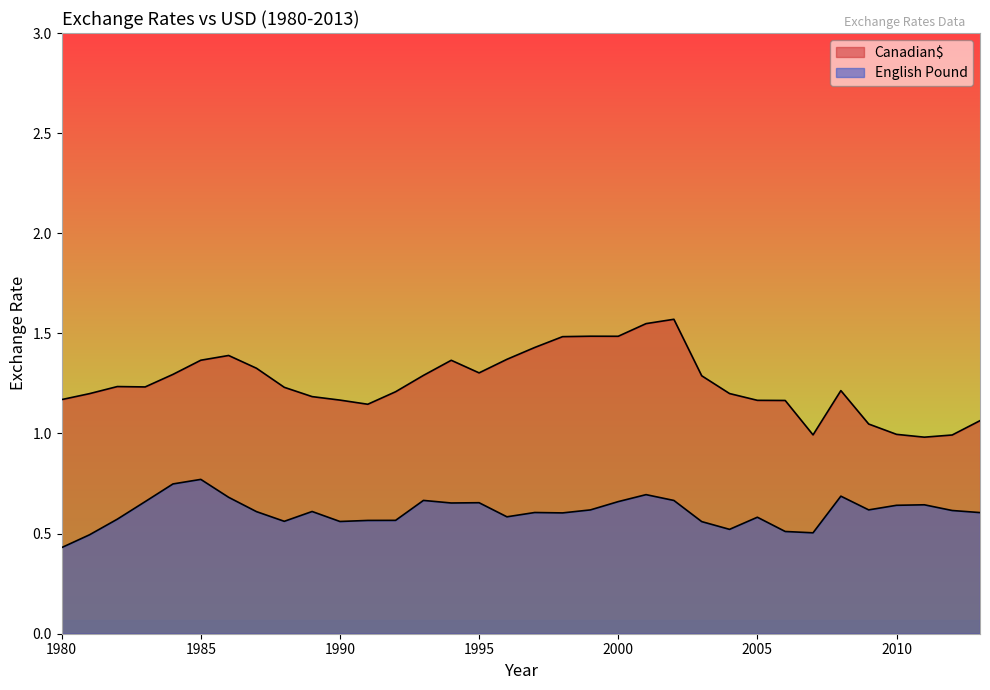

True or false: English Pound and Canadian$ cross at least once.

False